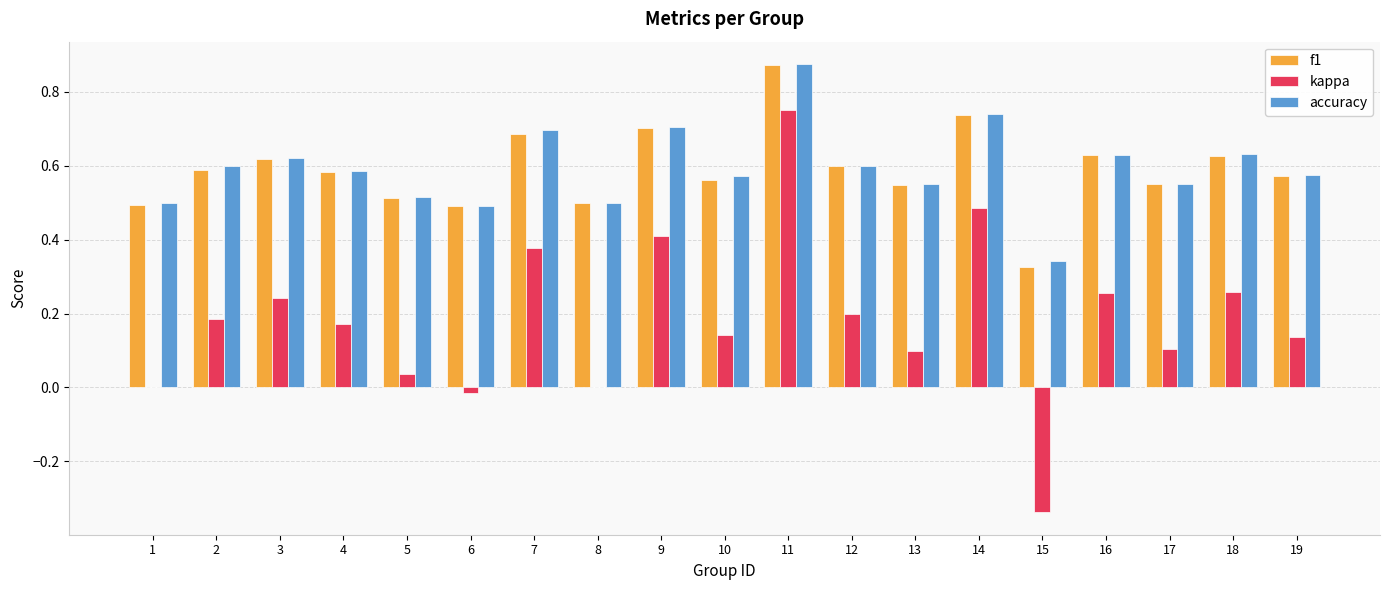

The value of f1 at 5 is 0.5. True or false?

True